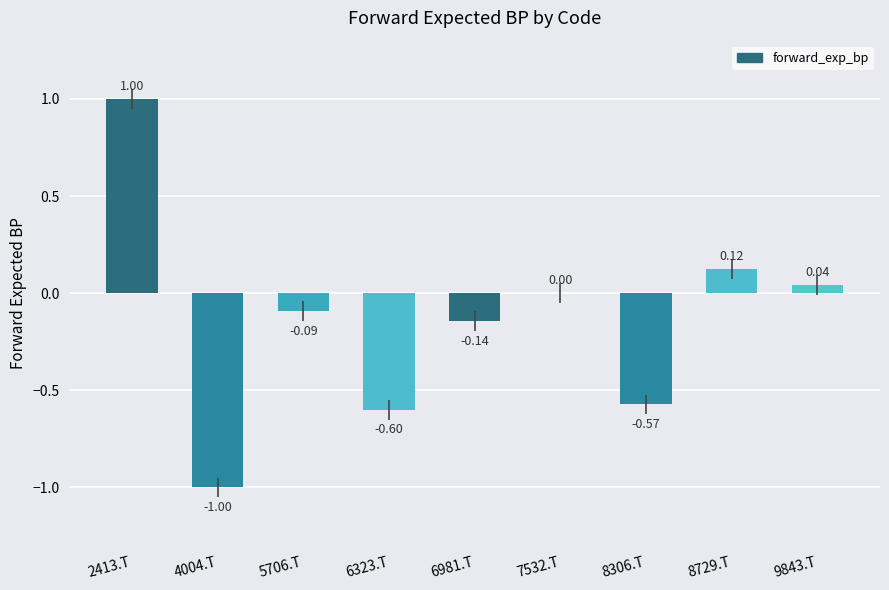

What is the sum of all values?

-1.2